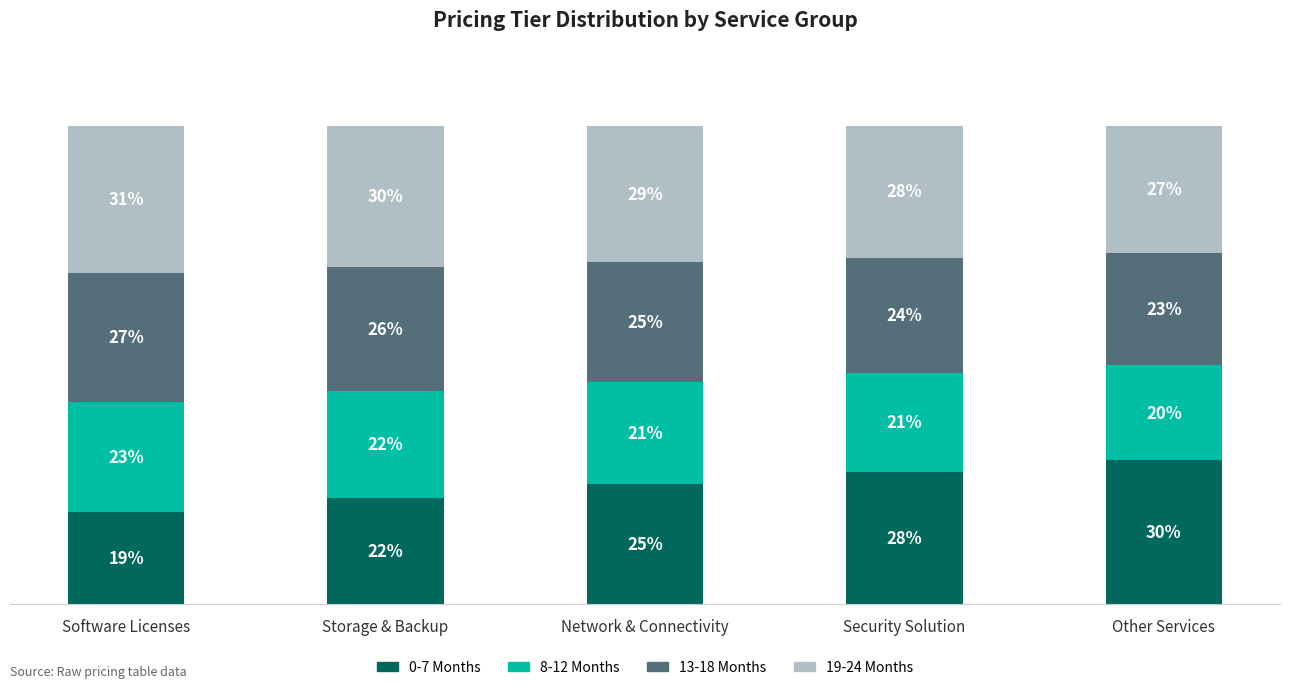

Where is 0-7 Months nearest to the value 24?

Network & Connectivity